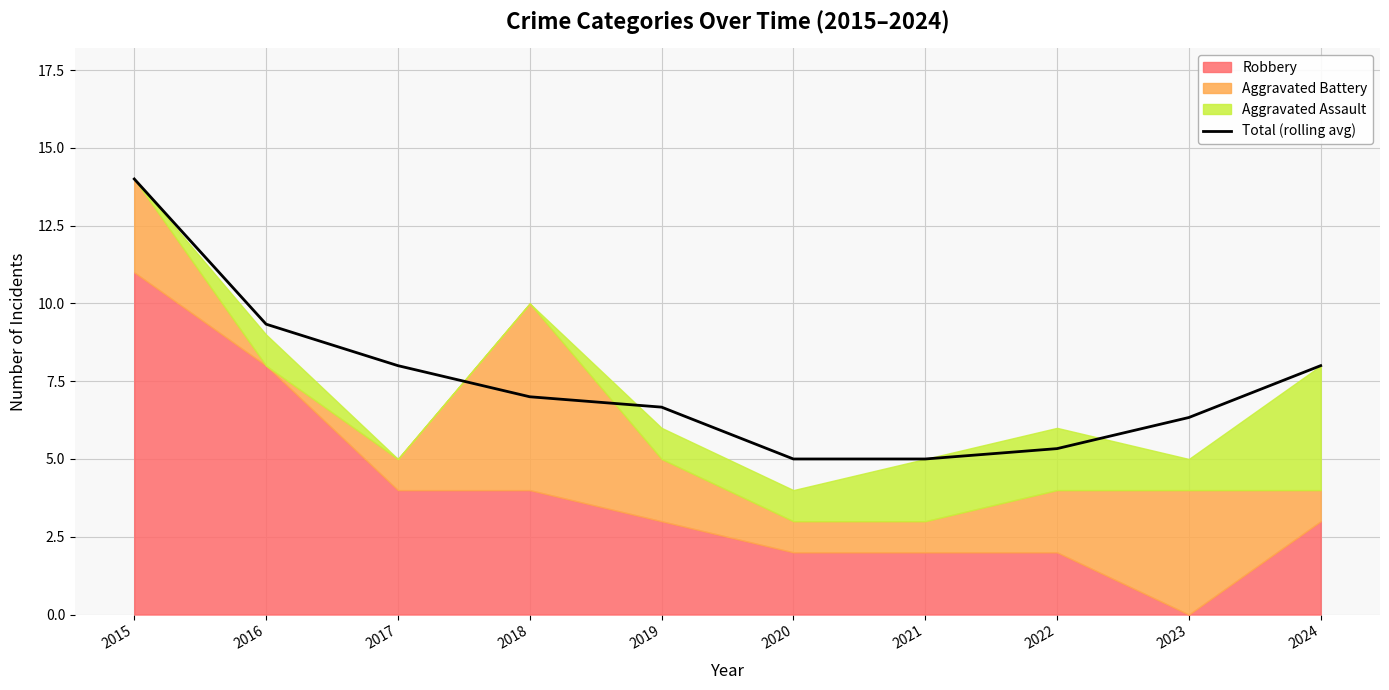

Which label corresponds to the smallest value in the chart?

2020